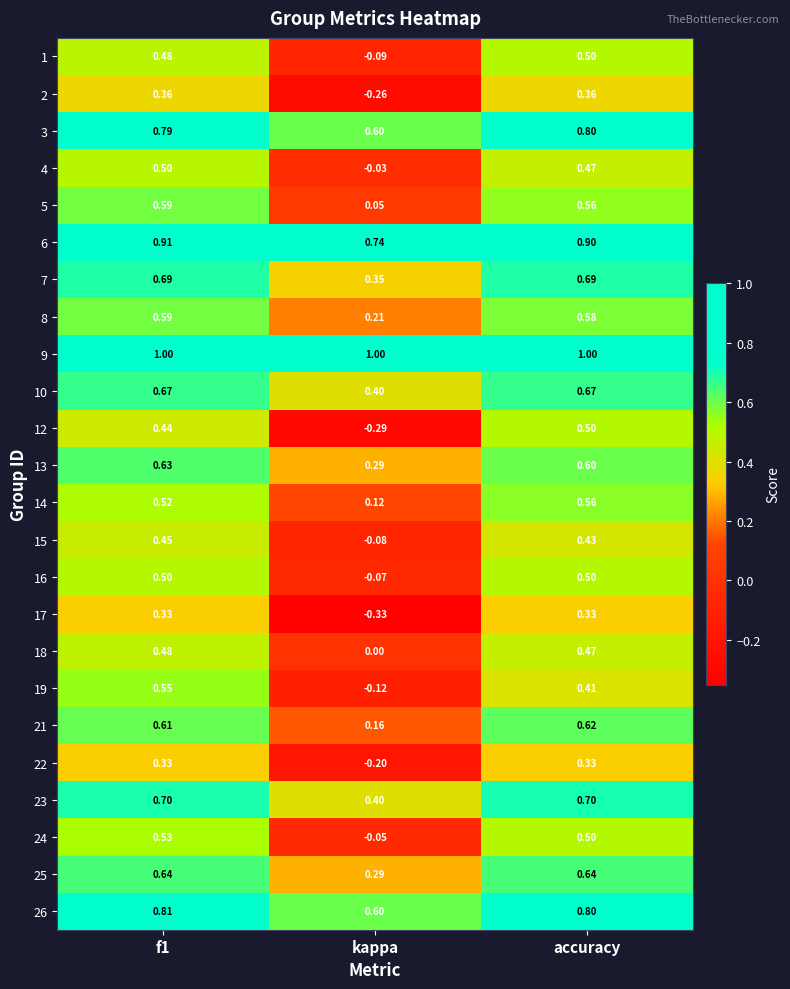

Where is 14 nearest to the value 0?

kappa